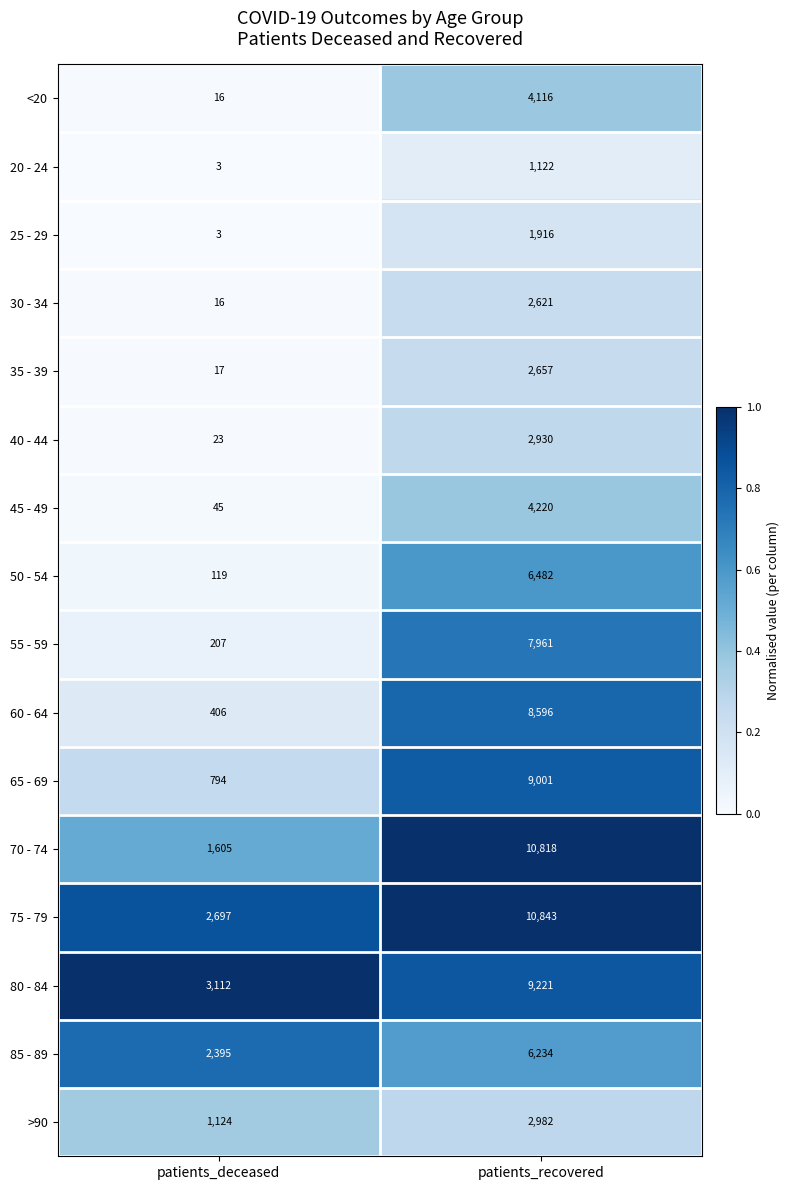

Count the number of categories in the chart.

2